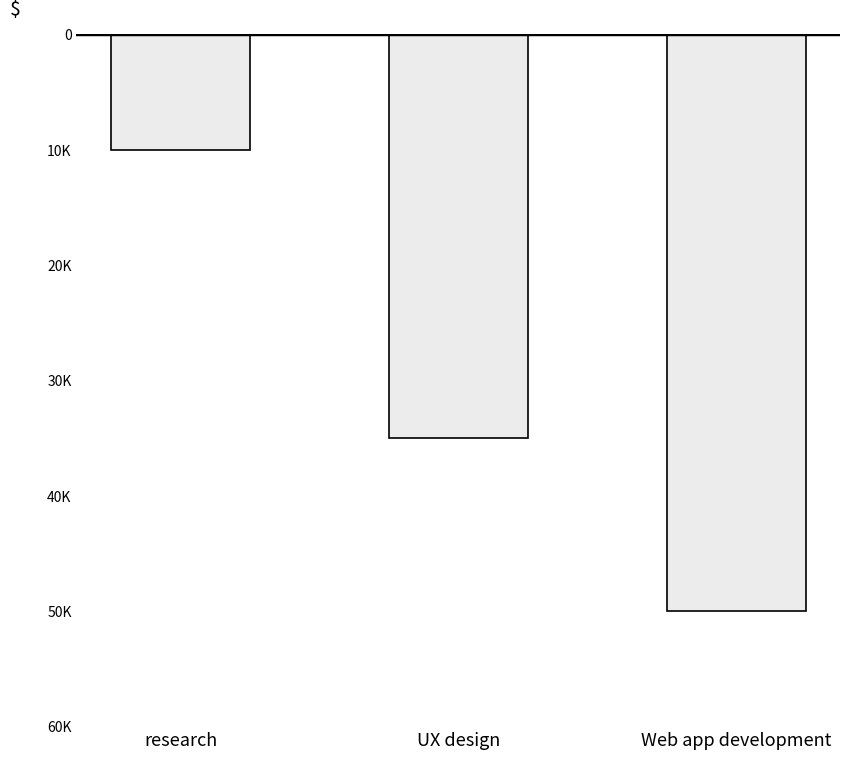

Is it true that the value at UX design is 50042?

False